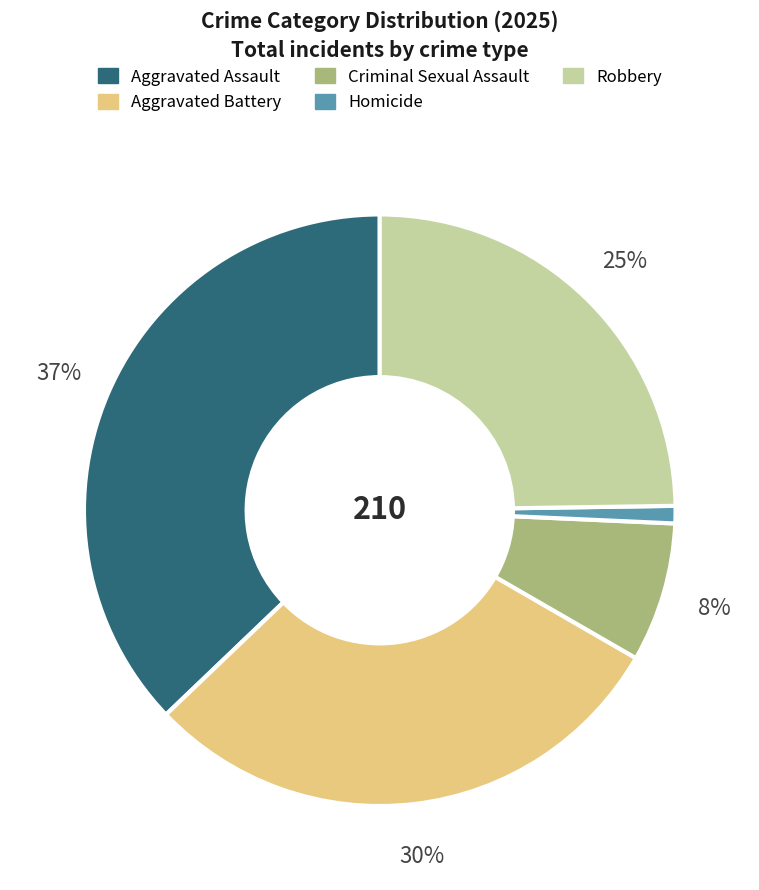

How many slices are in this pie chart?

5